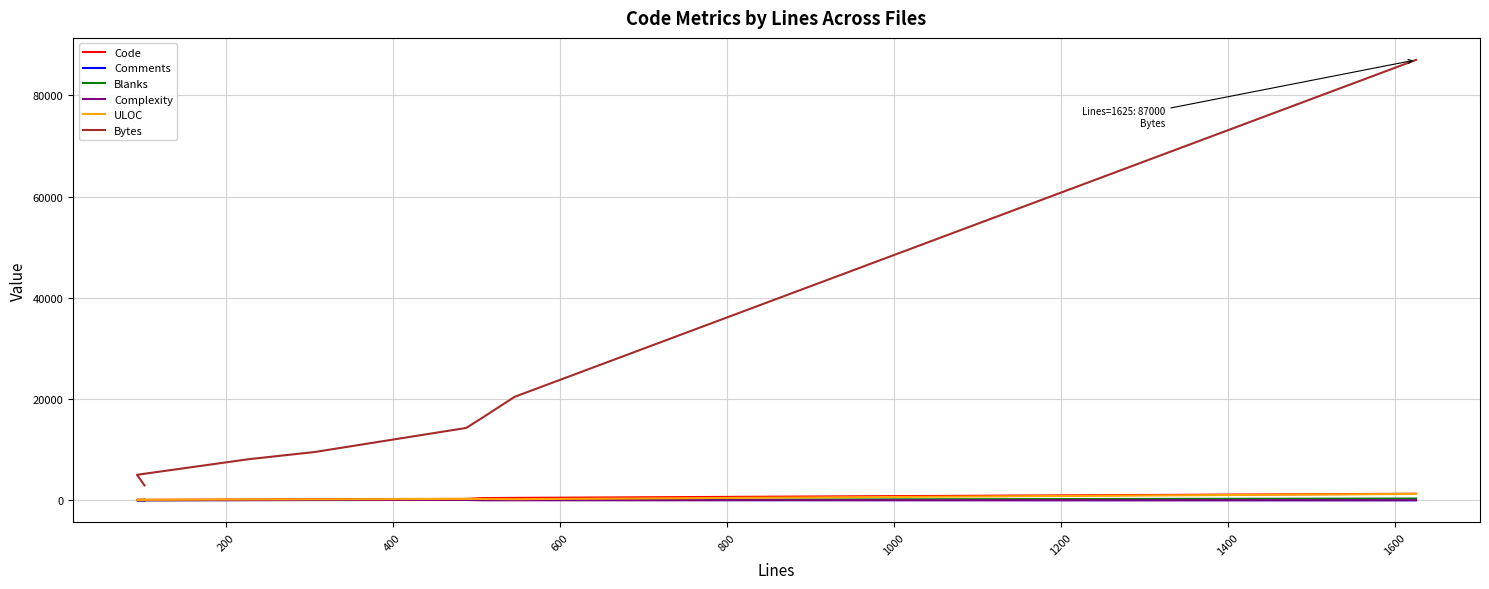

Reading left to right, what are all the values shown in this chart?

Code: 103	67	149	210	265	421	464	1281
Comments: 0	0	45	62	157	36	37	0
Blanks: 0	27	34	35	66	50	45	344
Complexity: 0	0	22	43	54	0	6	0
ULOC: 81	67	152	178	255	246	208	1245
Bytes: 2933	5022	8112	9534	14279	16254	20428	87000